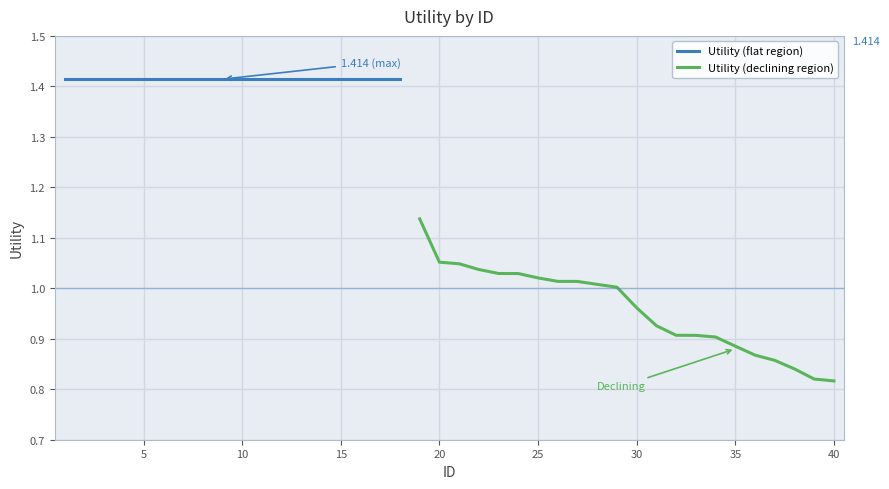

Rank the categories by value from lowest to highest.

40, 39, 38, 37, 36, 35, 34, 33, 32, 31, 30, 29, 28, 27, 26, 25, 24, 23, 22, 21, 20, 19, 1, 2, 3, 4, 5, 6, 7, 8, 9, 10, 11, 12, 13, 14, 15, 16, 17, 18